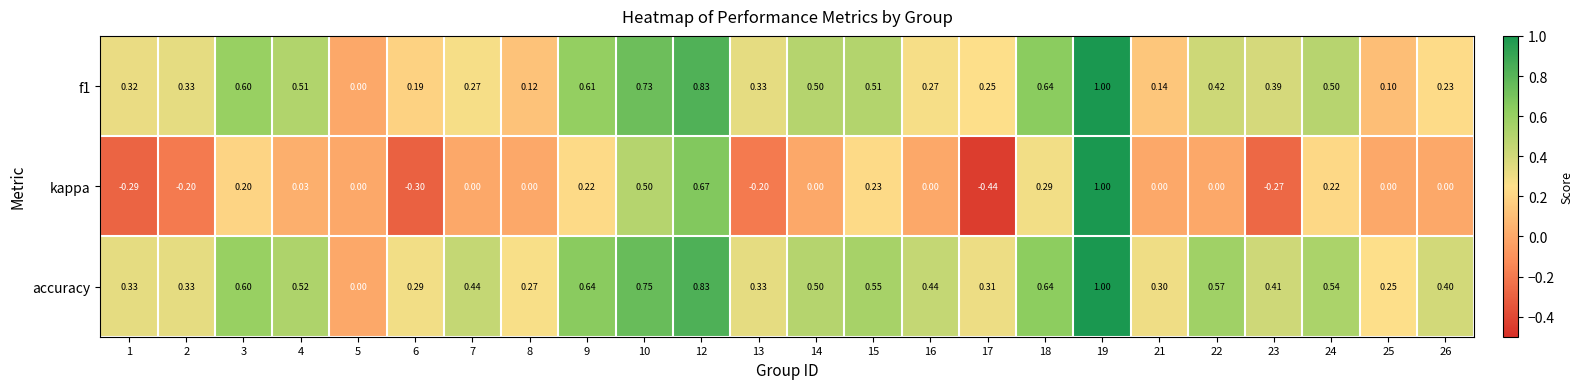

Between 6 and 26, which series saw the biggest shift?

kappa